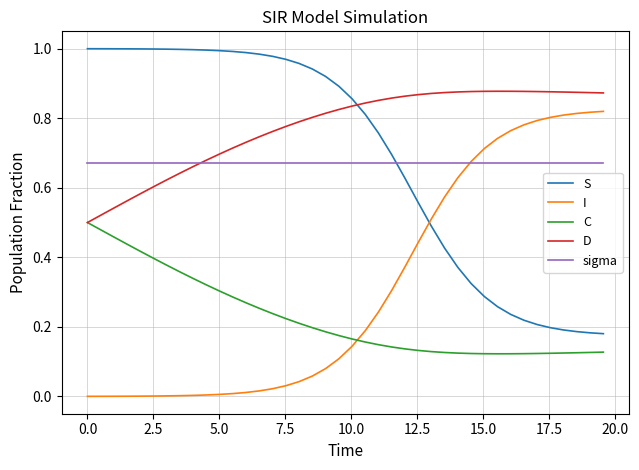

Which series has the largest total across all categories?

D